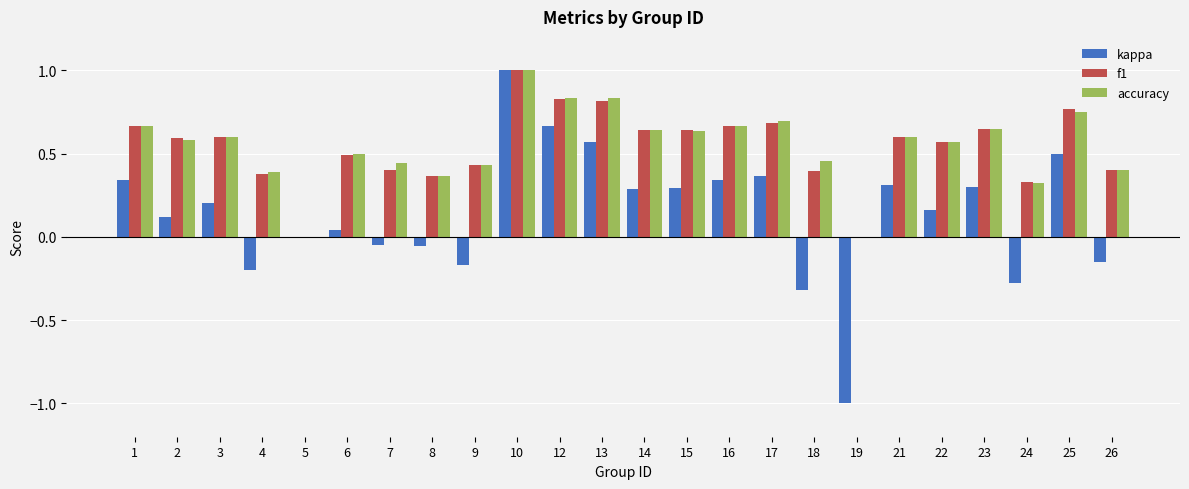

Which series changed the most between 1 and 2?

kappa